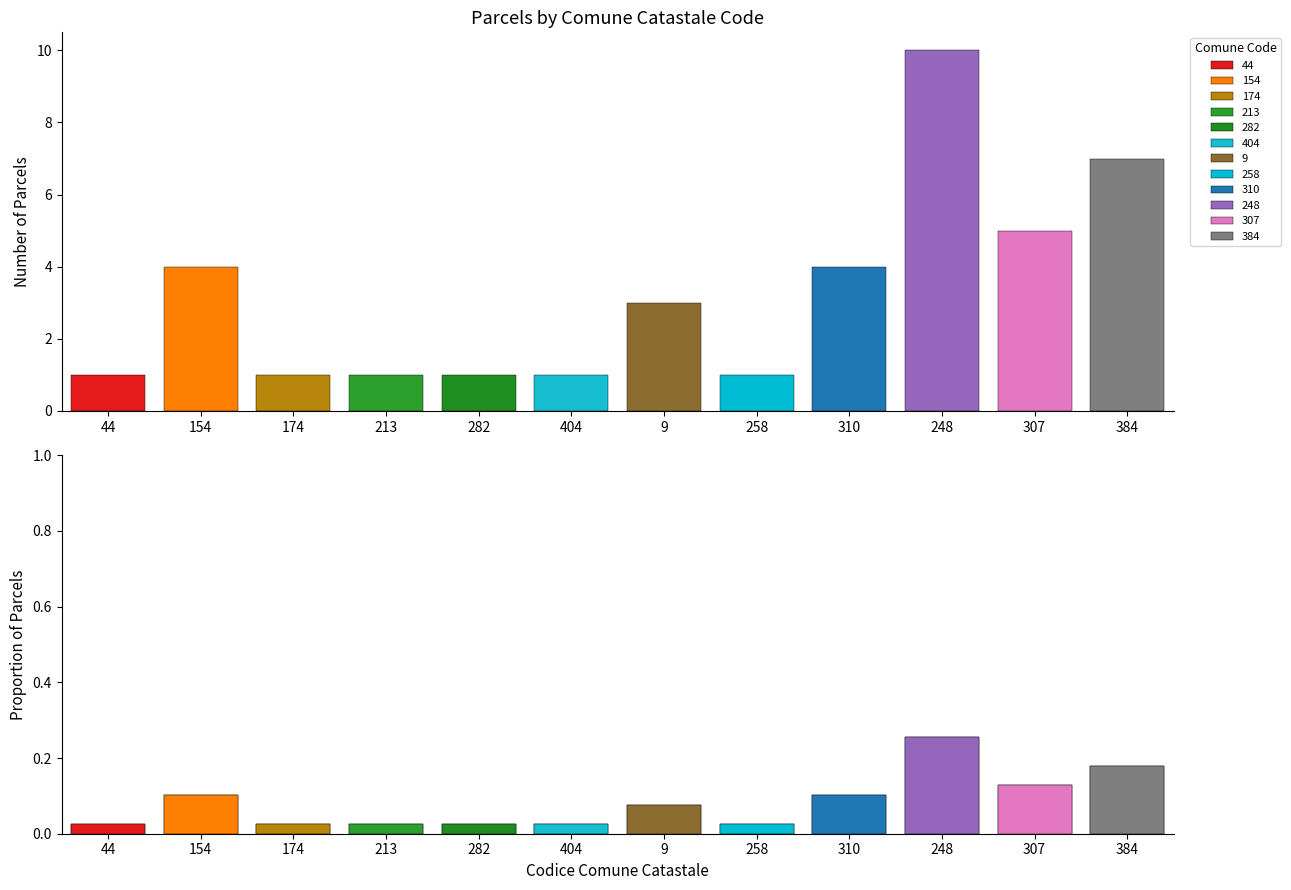

What is the difference between the values at 307 and 282?

0.1